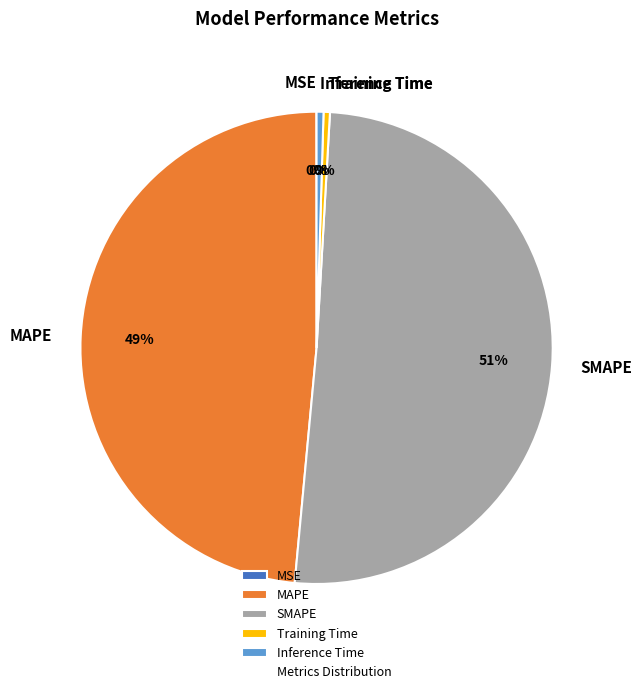

To the nearest percent, what percentage of the pie is MAPE?

49%